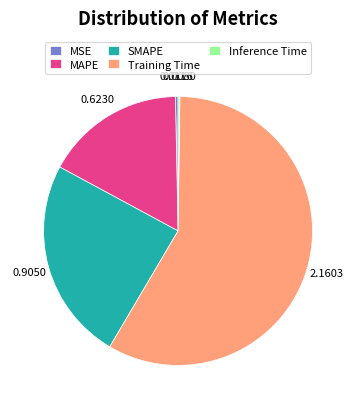

Combined, do Training Time and MAPE account for over 50%?

Yes